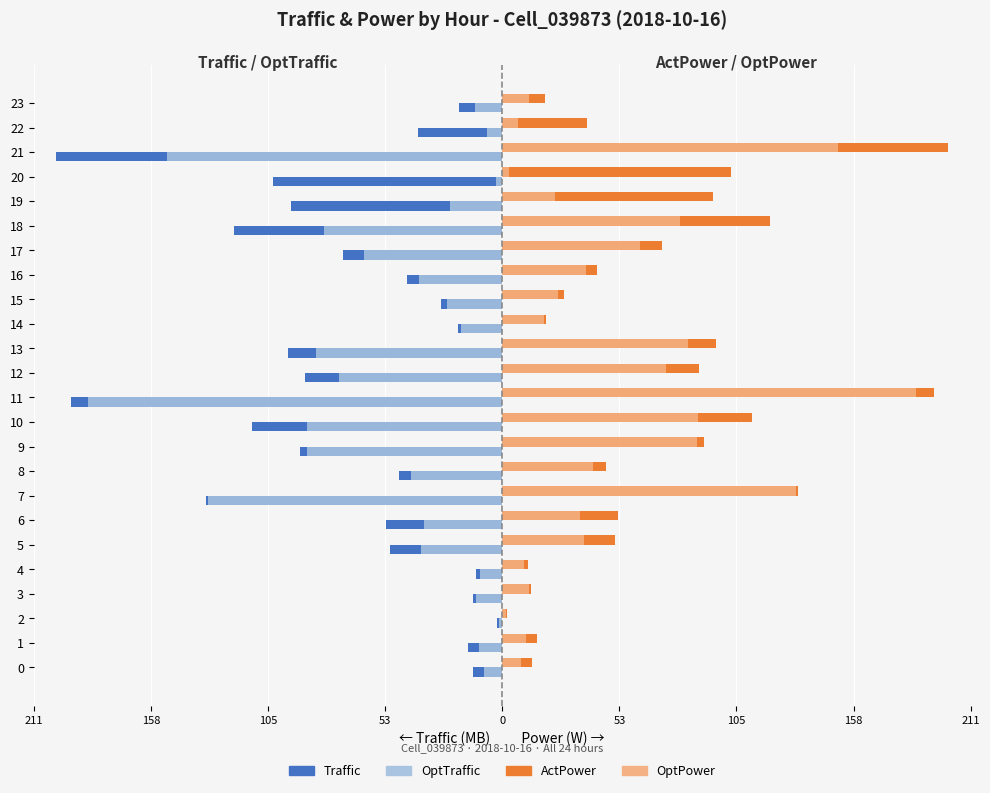

Is it true that OptTraffic equals -186.1 at 11?

True